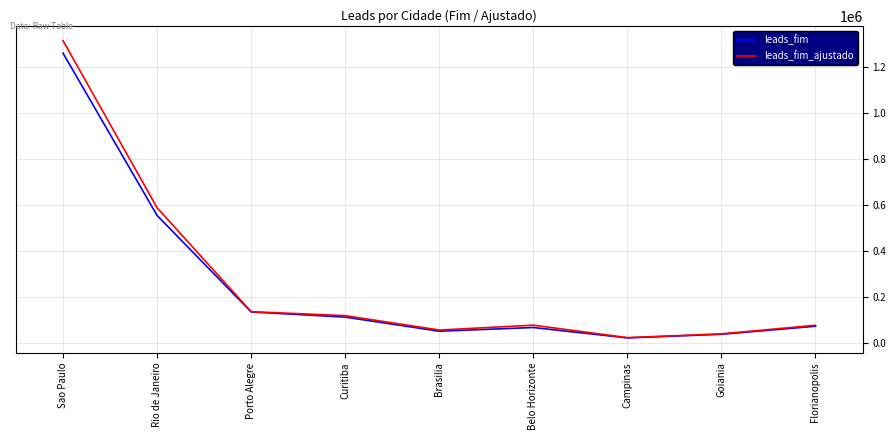

At which category does leads_fim_ajustado reach its first local valley?

Brasilia